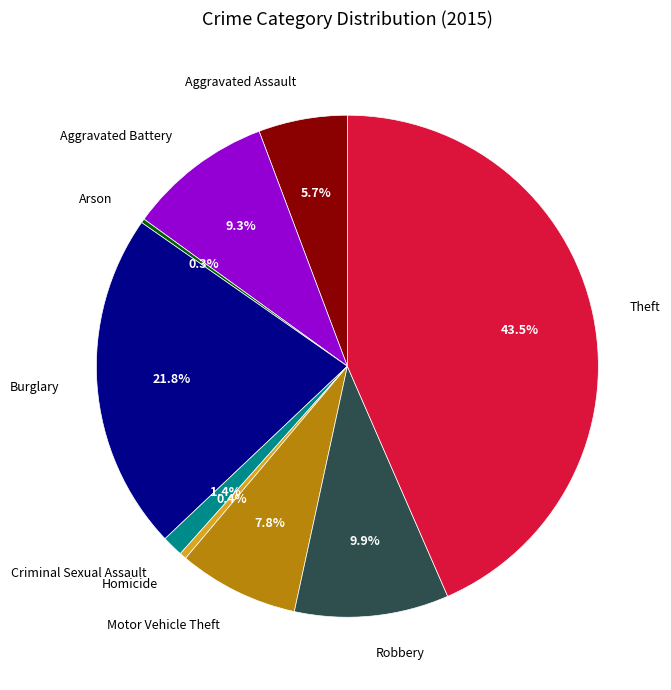

Combined, do Criminal Sexual Assault and Robbery account for over 50%?

No